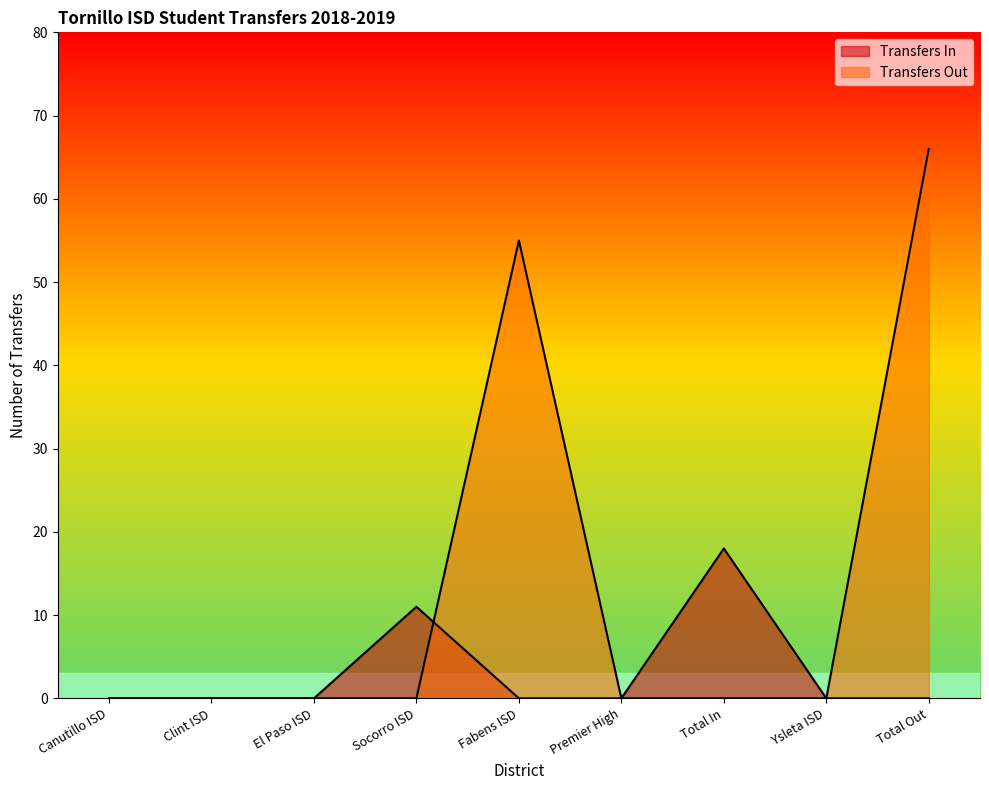

What is the label of the 9th point from the left?

Total Out